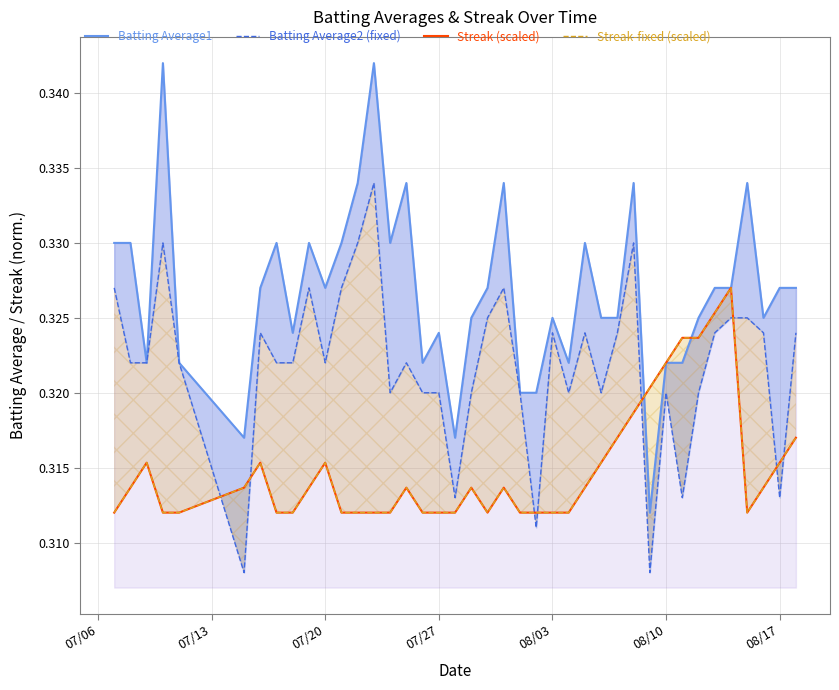

Which label corresponds to the smallest value in the chart?

08/10